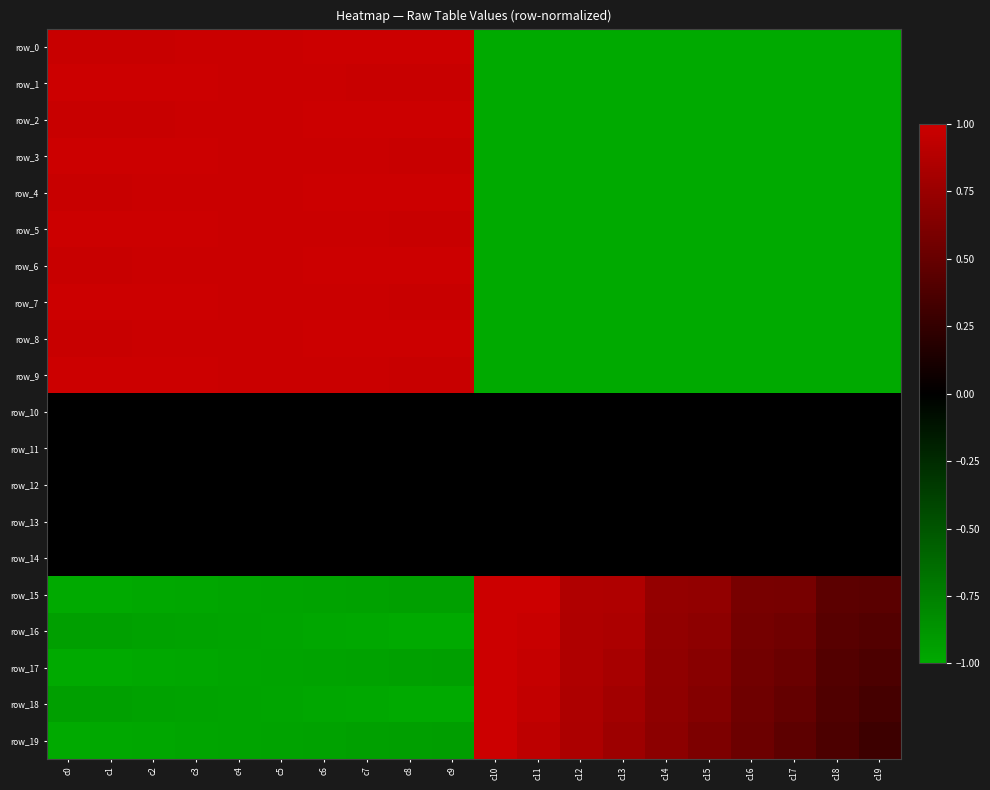

At c2, list the series in order from smallest to largest.

row_15, row_17, row_19, row_16, row_18, row_10, row_11, row_12, row_13, row_14, row_0, row_2, row_4, row_6, row_8, row_1, row_3, row_5, row_7, row_9